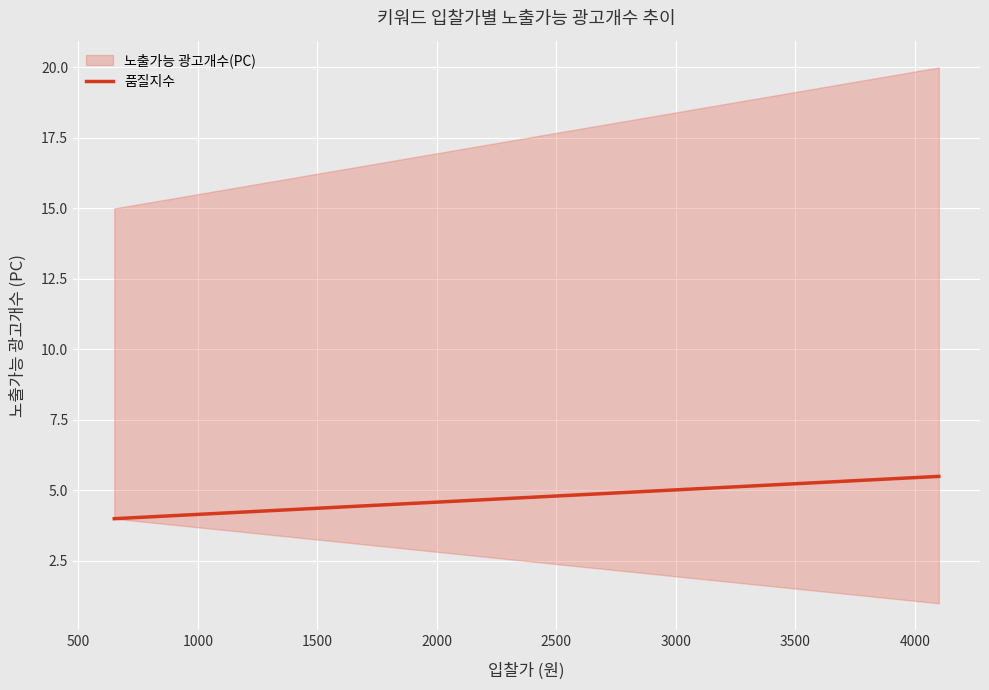

What is the average value?

4.8